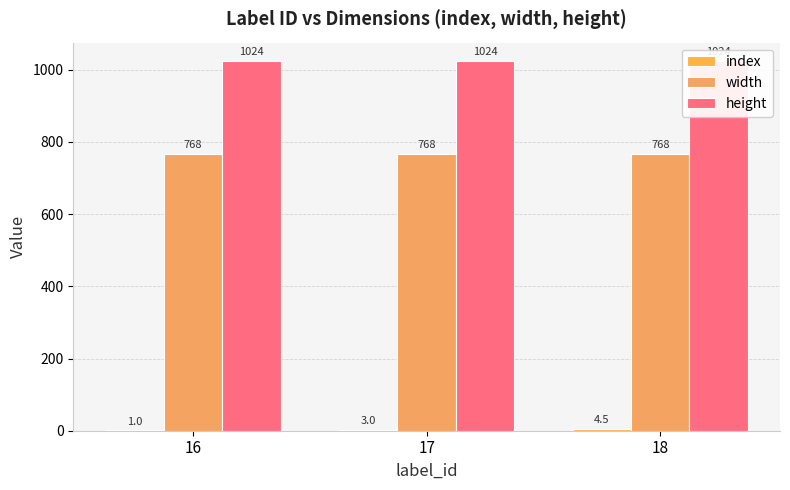

What is the total value across all series at 18?

1796.5